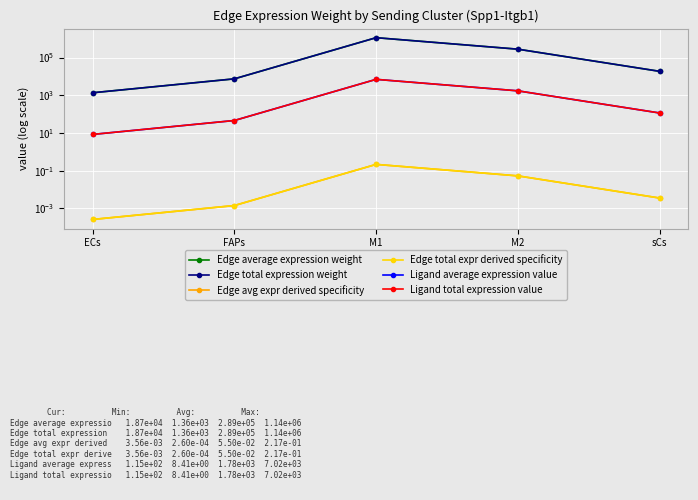

True or false: Ligand average expression value has a value of 2554.4 at M2.

False